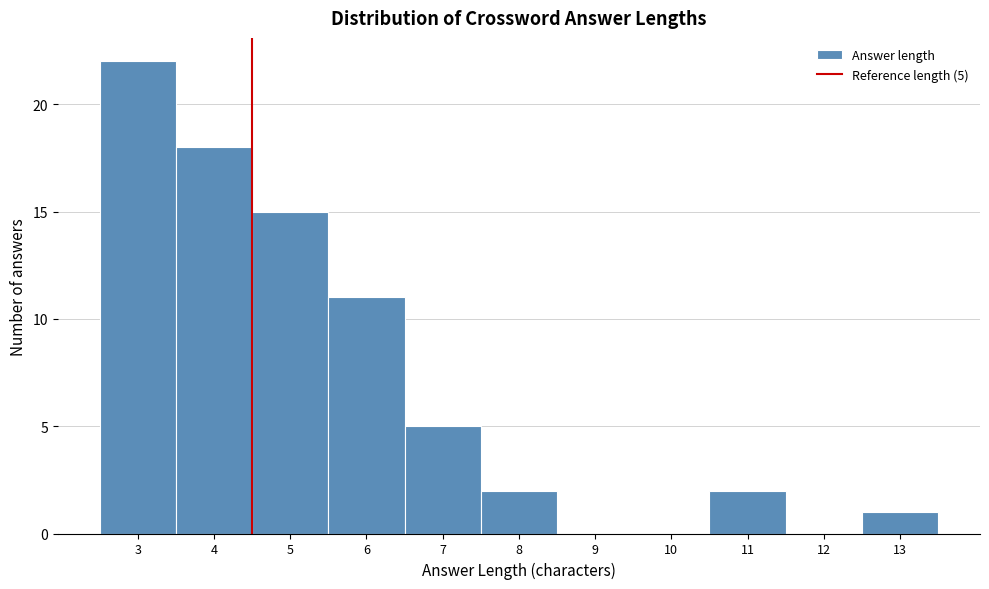

Reading left to right, extract all data points from this chart.

3=22	4=18	5=15	6=11	7=5	8=2	9=0	10=0	11=2	12=0	13=1